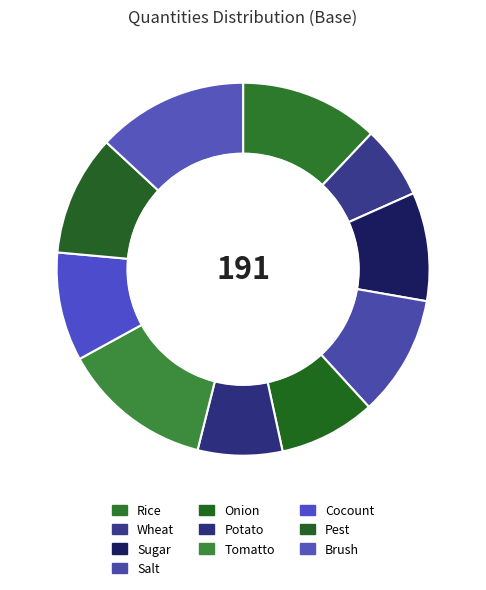

To the nearest percent, what is the combined percentage of Sugar and Salt?

20%